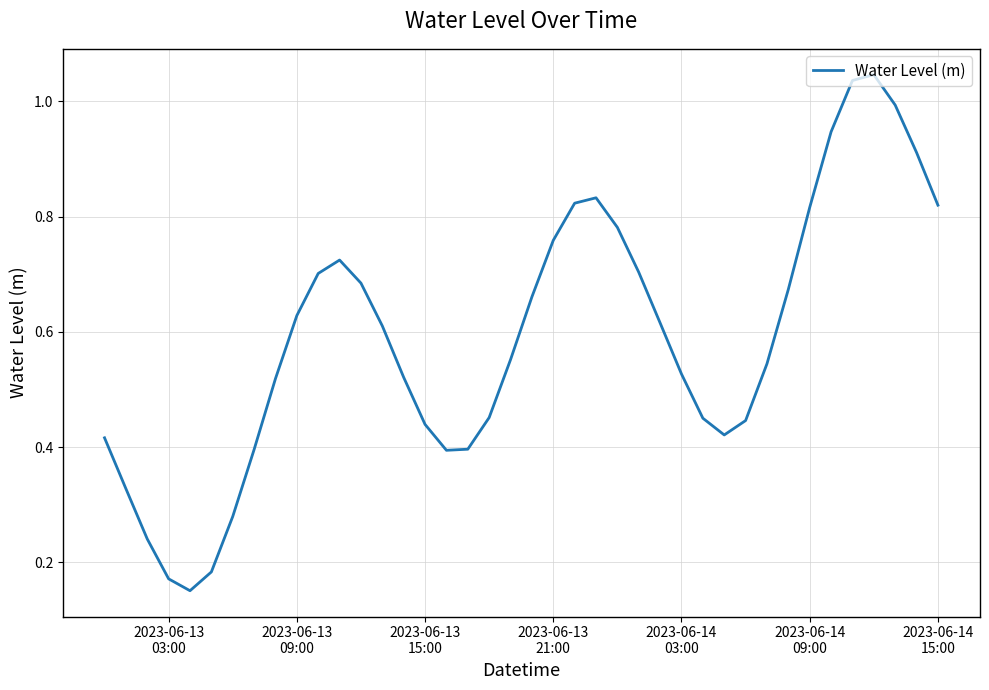

Reading left to right, transcribe all the data shown in this chart.

0.4	0.3	0.2	0.2	0.2	0.2	0.3	0.4	0.5	0.6	0.7	0.7	0.7	0.6	0.5	0.4	0.4	0.4	0.5	0.6	0.7	0.8	0.8	0.8	0.8	0.7	0.6	0.5	0.5	0.4	0.4	0.5	0.7	0.8	0.9	1.0	1.0	1.0	0.9	0.8